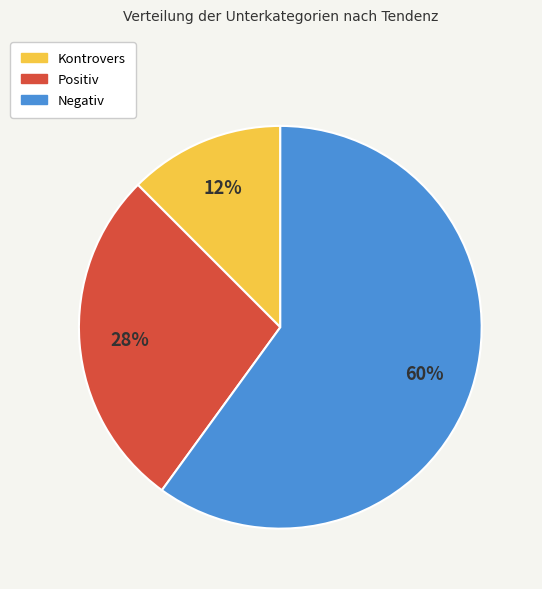

Does Positiv represent more than half of the total?

No